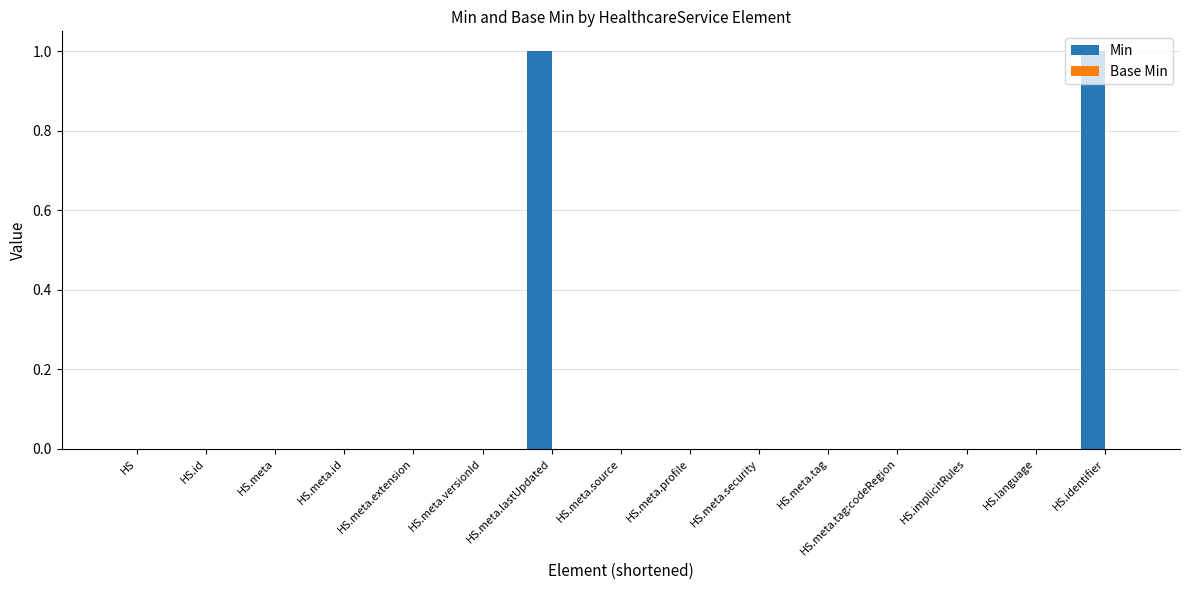

True or false: the data shows 0 at HS.meta.tag.

True